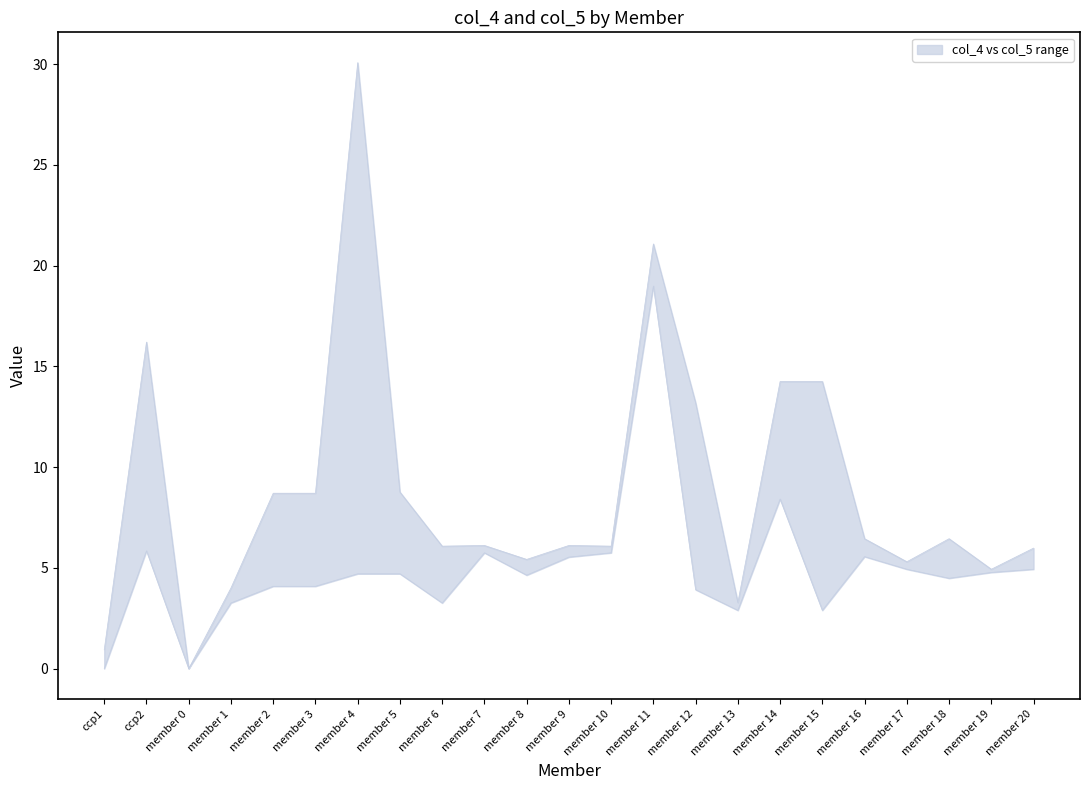

List the series in order of their peak value, highest first.

col_4, col_5